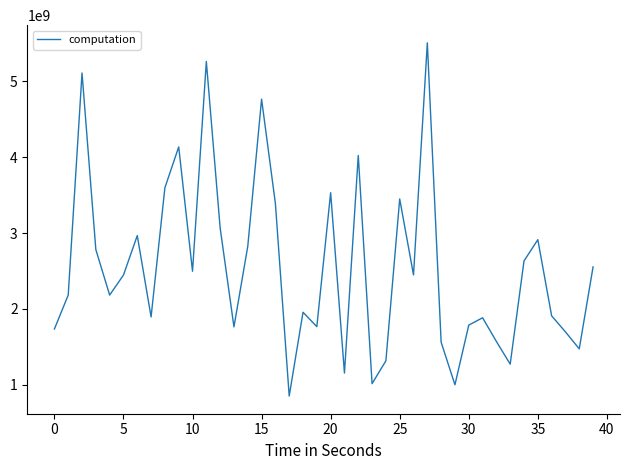

What is the greatest value displayed?

5510020540.1